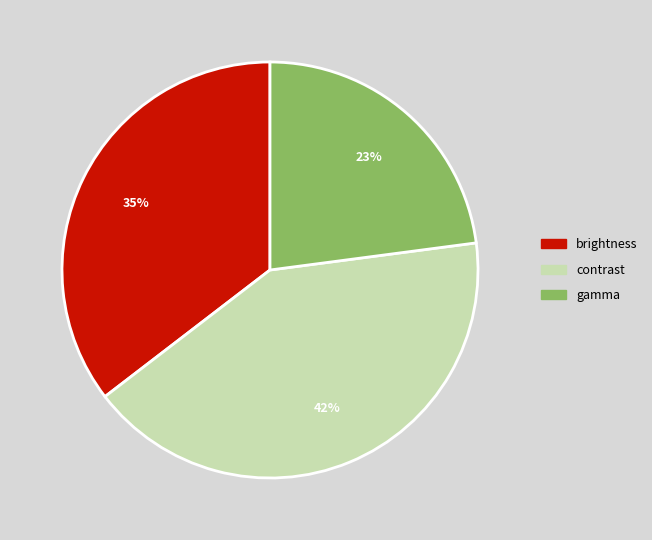

Which has a higher value, brightness or gamma?

brightness